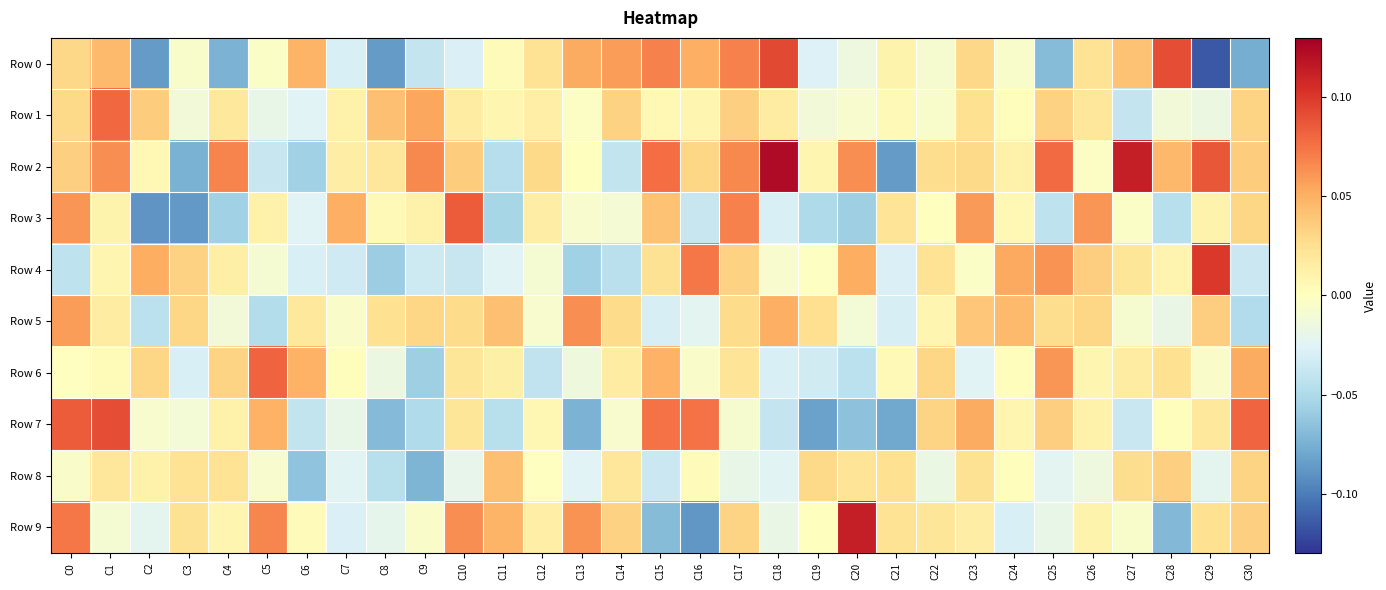

Which series has the largest range (max minus min)?

Row 2